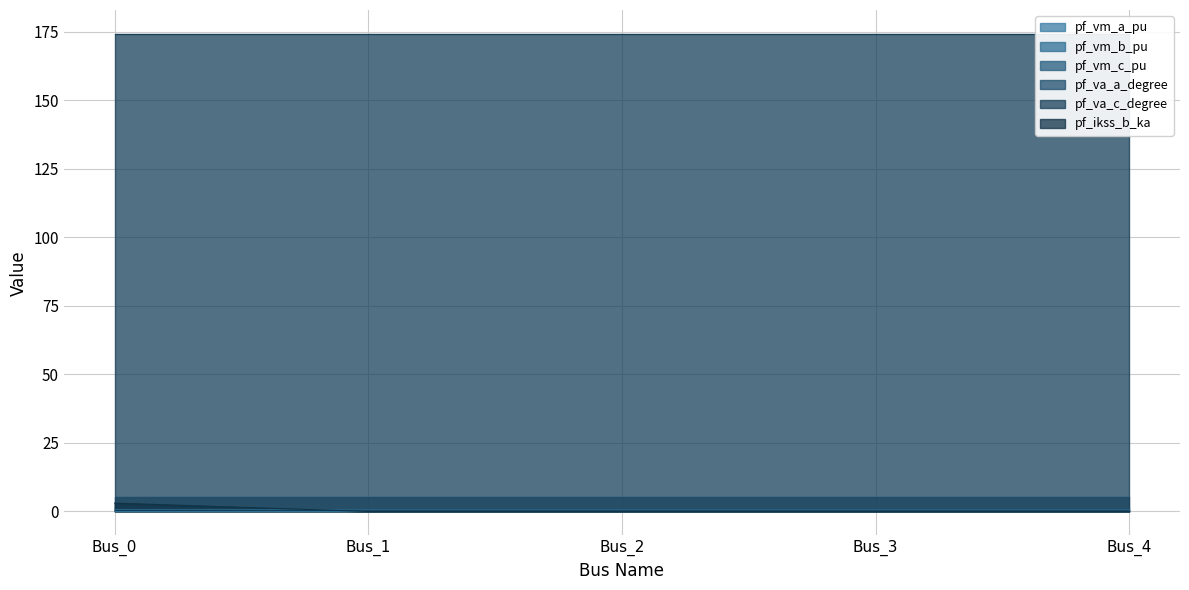

At how many categories does at least one series exceed 34?

5